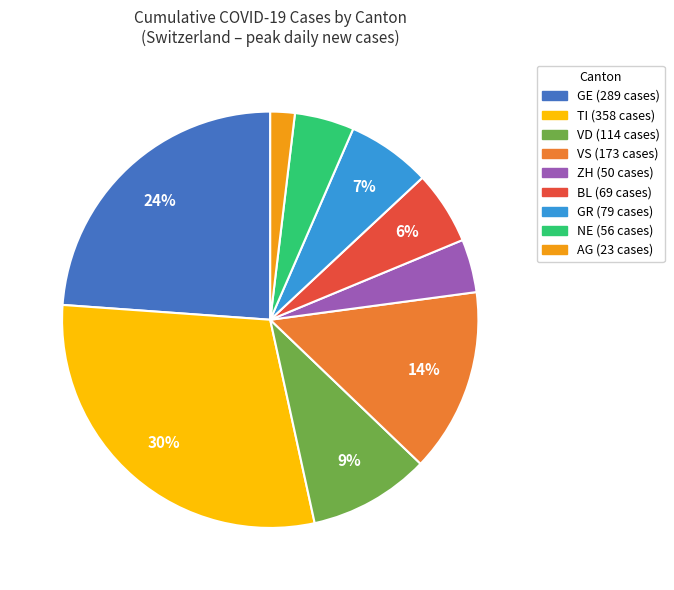

Is there a majority slice in this chart?

No